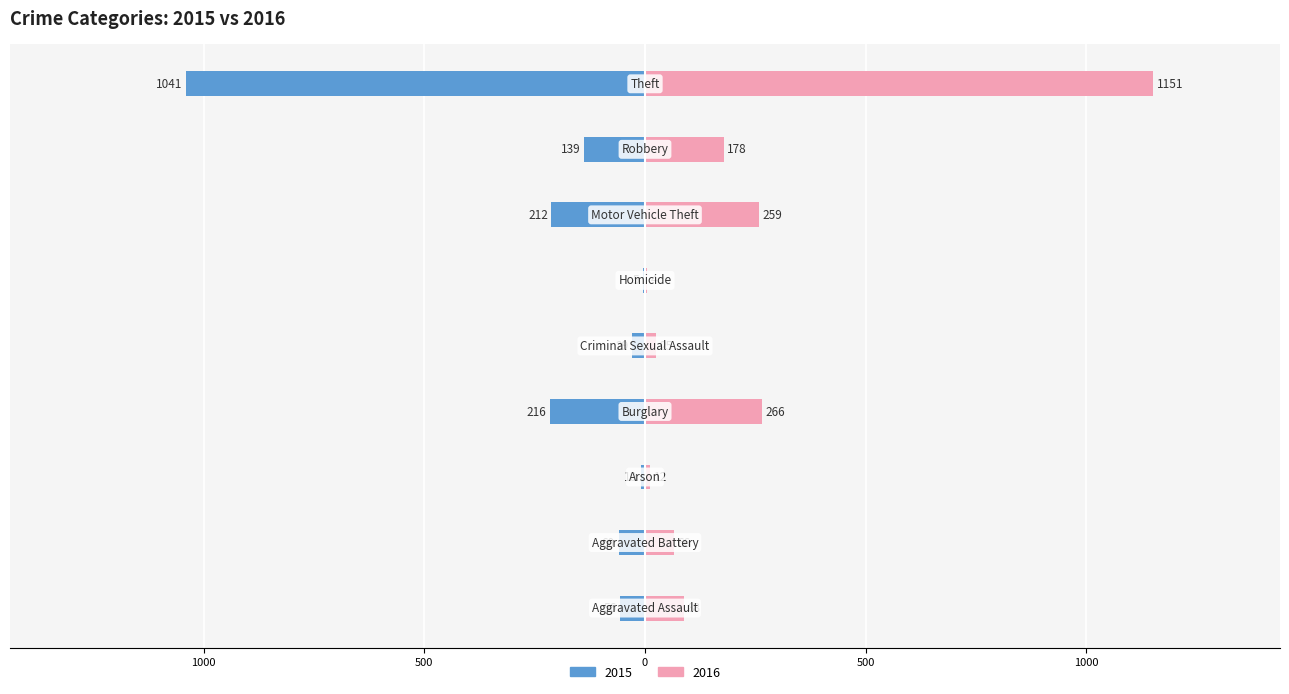

How many data points in 2016 are above 88?

4